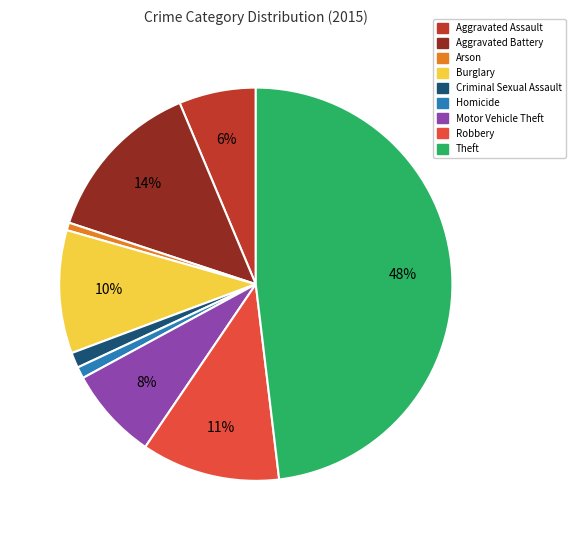

Is there a majority slice in this chart?

No